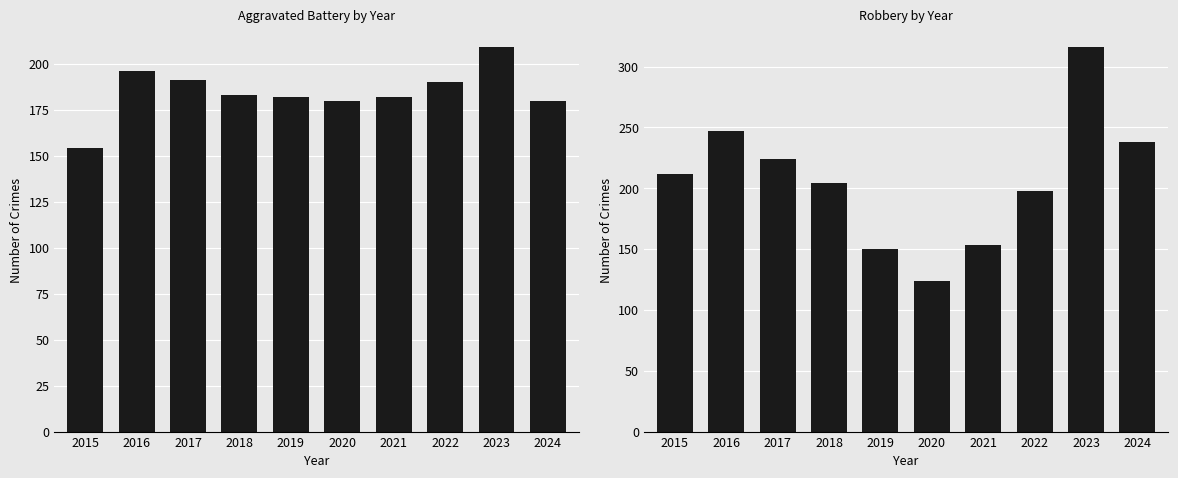

Reading left to right, extract all data points from this chart.

Aggravated Battery: 154	196	191	183	182	180	182	190	209	180
Robbery: 212	247	224	204	150	124	153	198	316	238